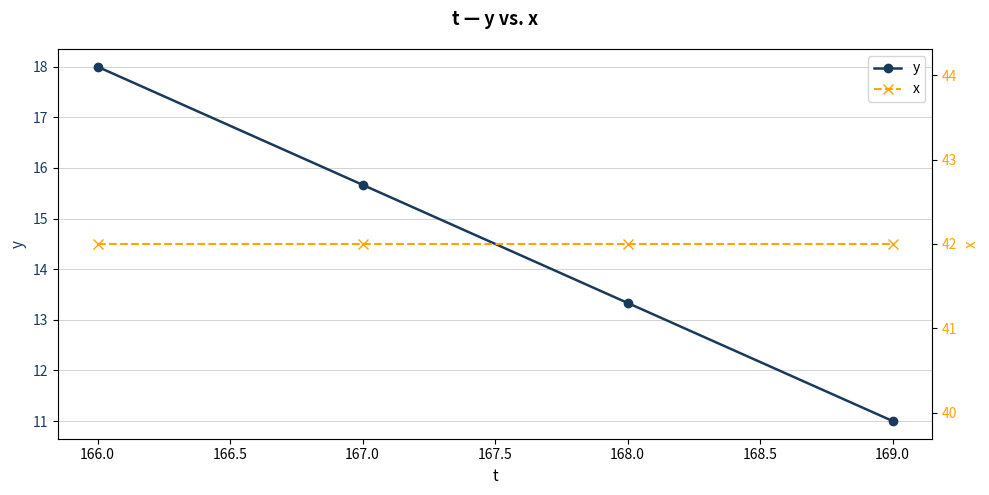

Is it true that y equals 6.1 at 166.0?

False